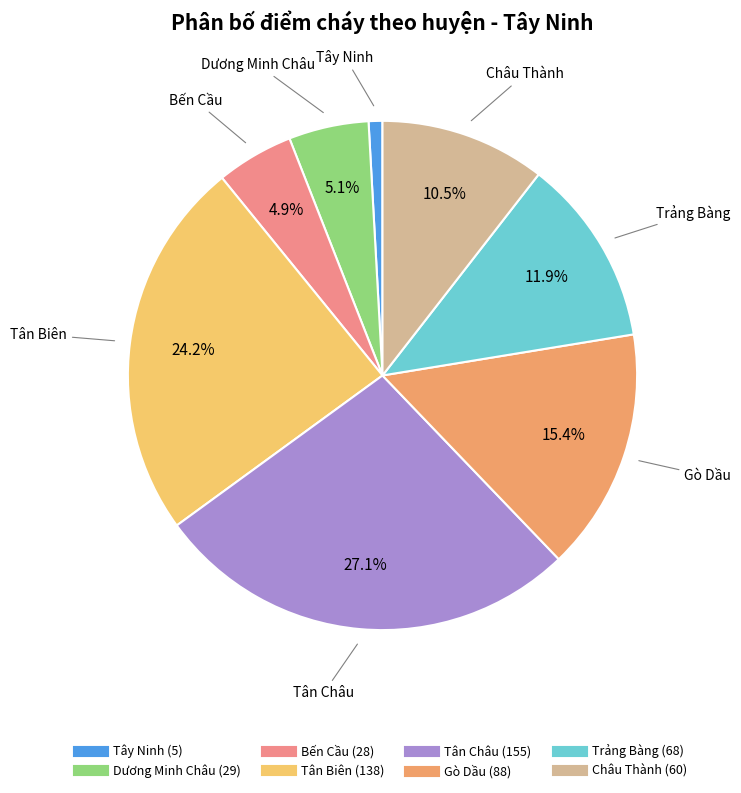

Is there any slice that represents more than half of the pie?

No